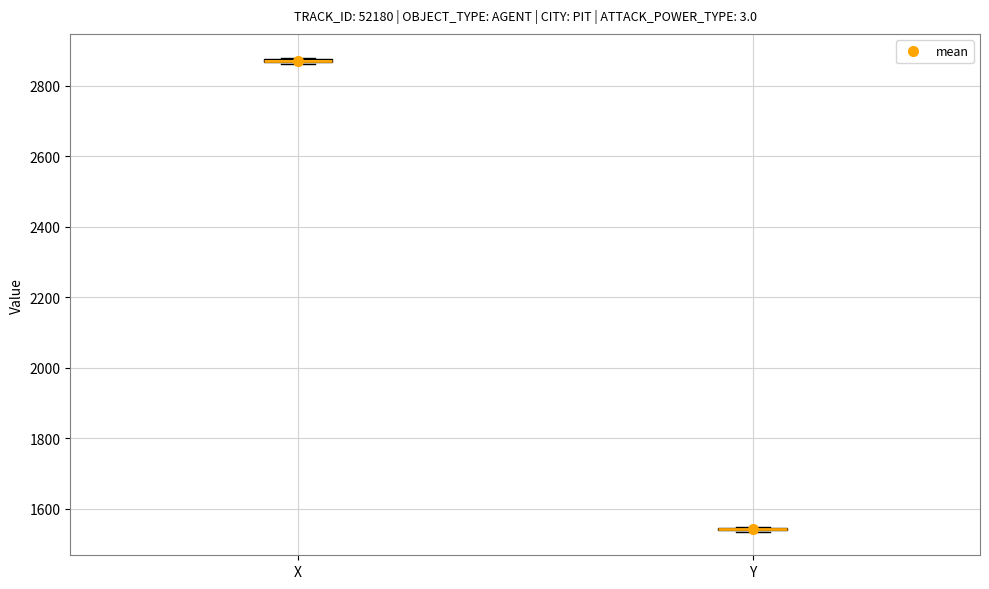

Where is the upper edge of the box for X on the y-axis? The values are not printed on the chart, so give them approximately, as read against the axis.

2880